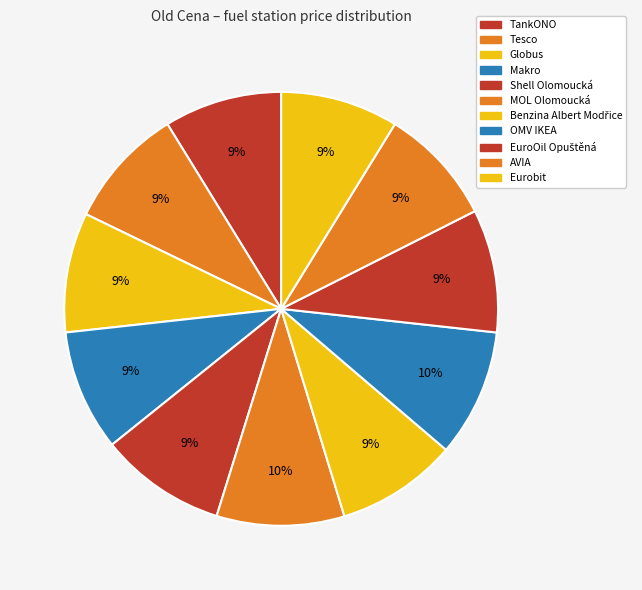

How many slices are in this pie chart?

11